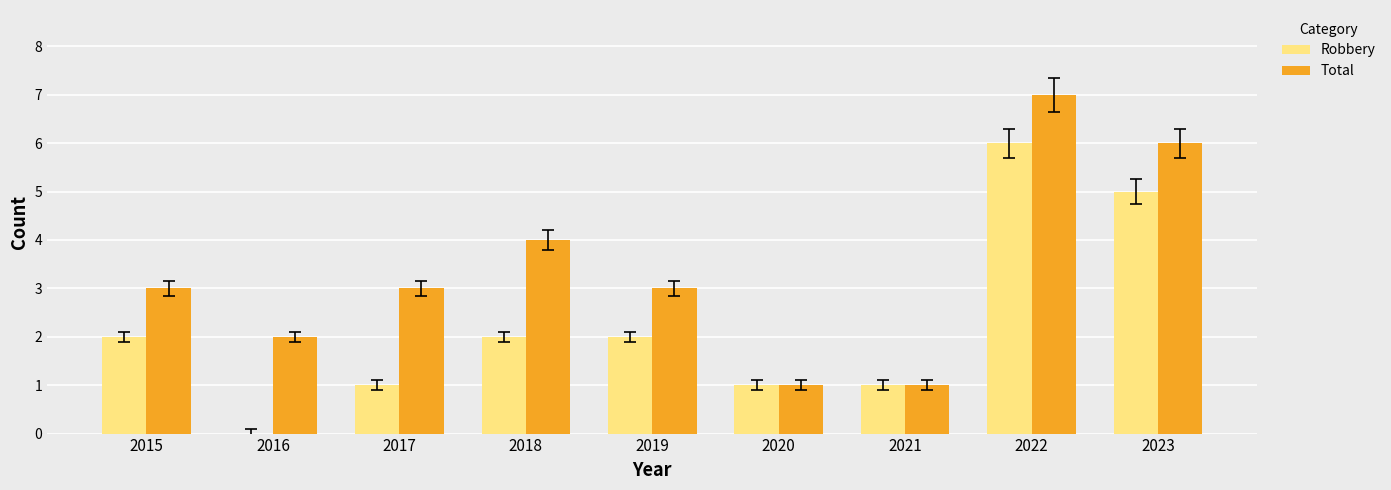

What is the greatest value displayed?

7